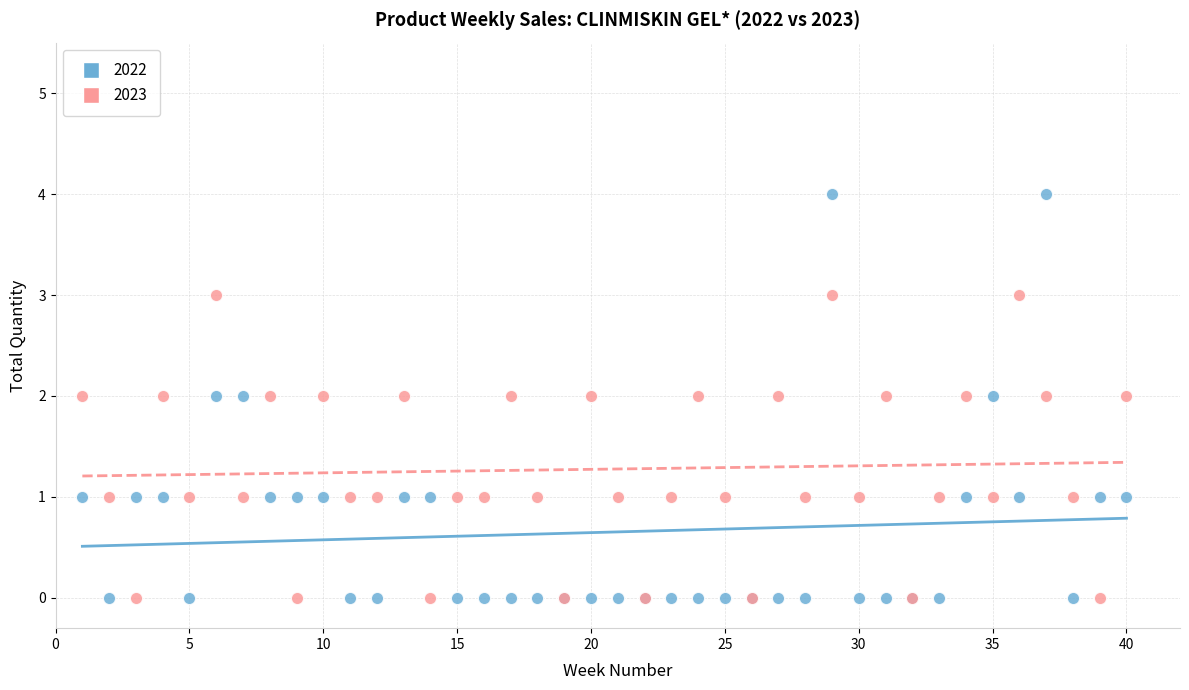

What is the X range (max minus min) for the scatter plot?

39